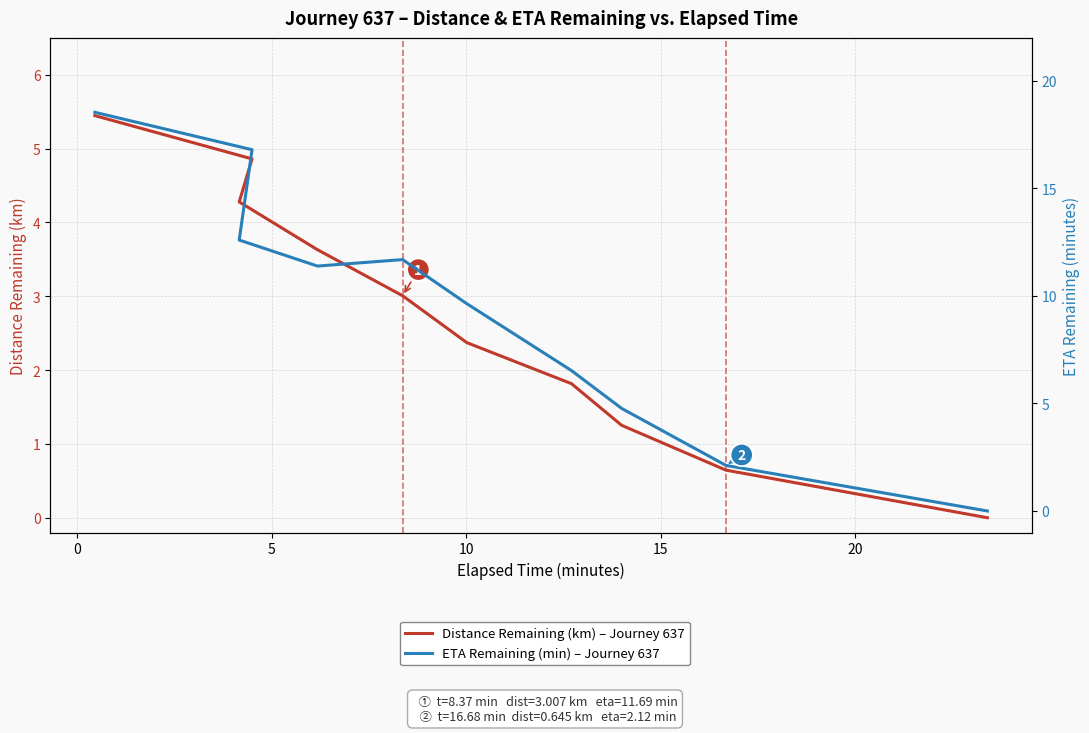

How many values in Distance Remaining (km) – Journey 637 are above zero?

9